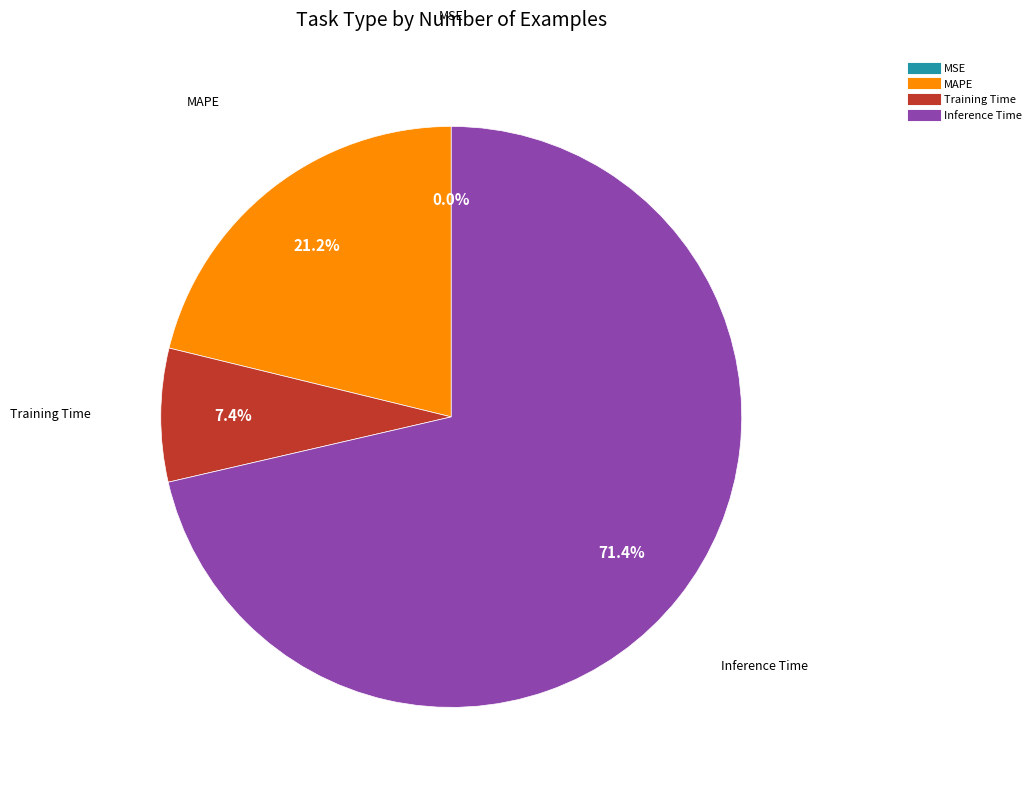

Is there any slice that represents more than half of the pie?

Yes